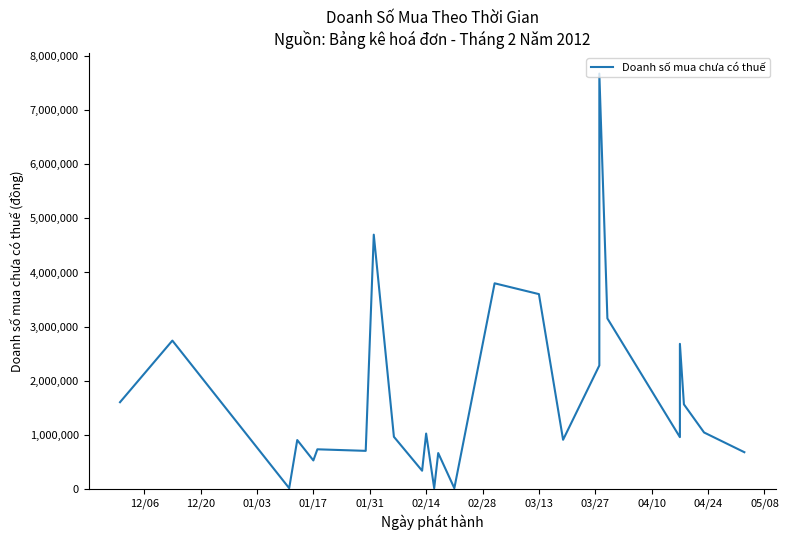

True or false: the data has more than 0 interior local peaks.

True